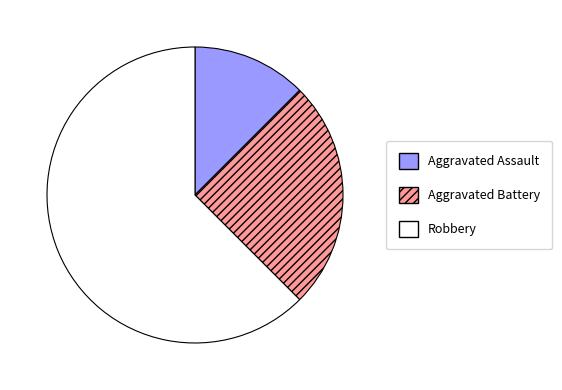

How many segments does this pie chart have?

3